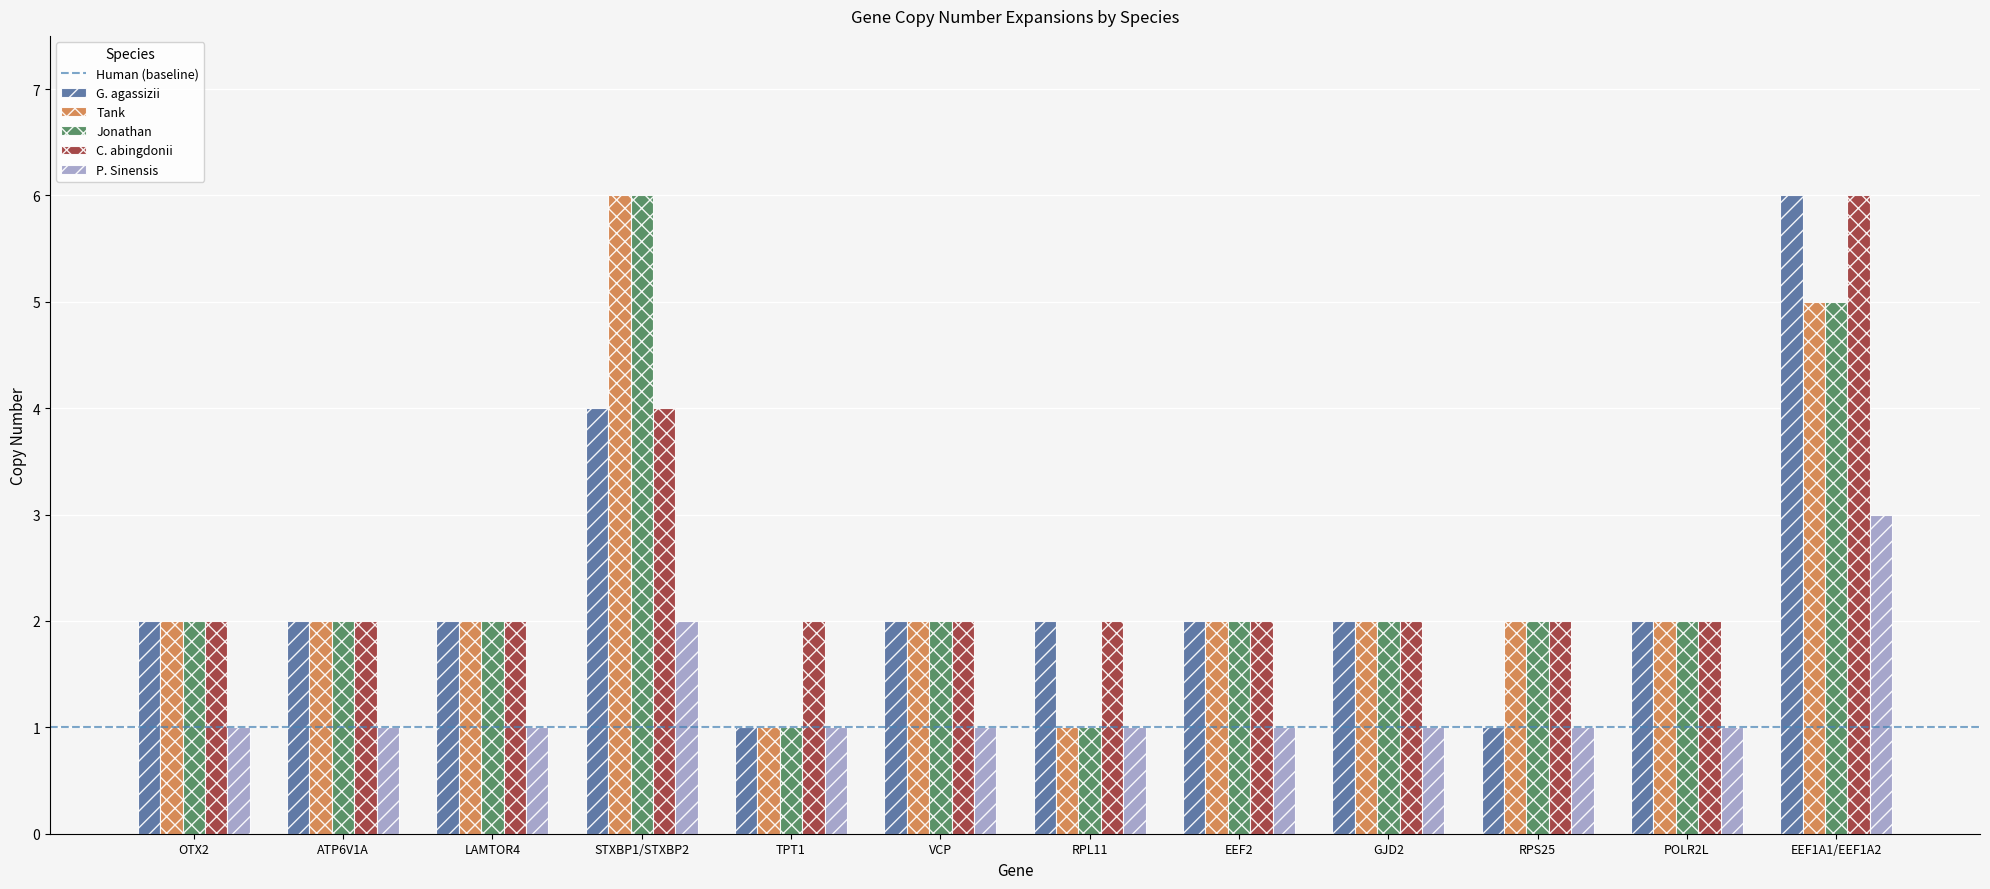

How many bars are there in total?

60